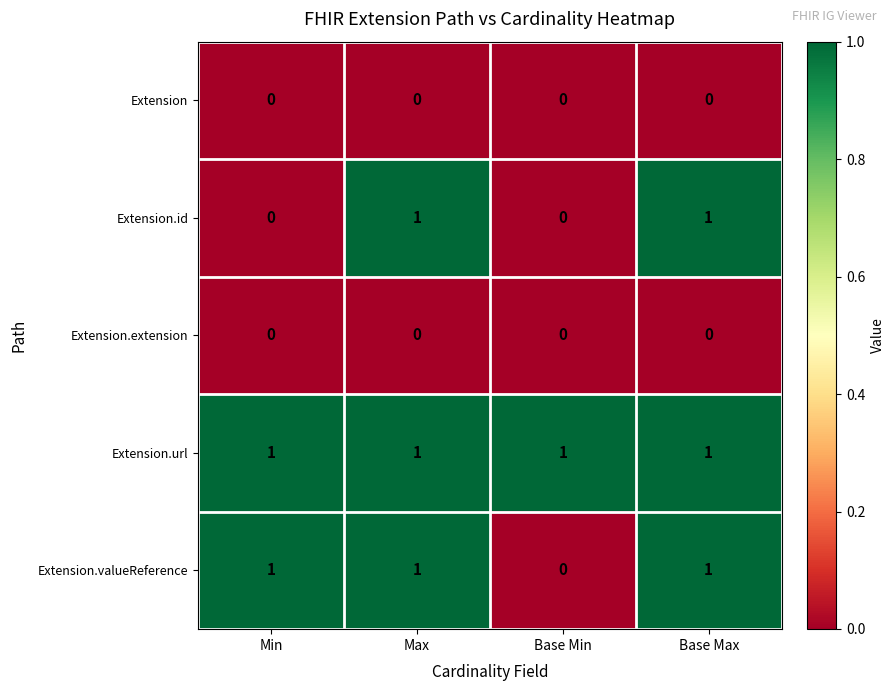

Reading left to right, transcribe all the data shown in this chart.

Extension: Min=0	Max=0	Base Min=0	Base Max=0
Extension.id: Min=0	Max=1	Base Min=0	Base Max=1
Extension.extension: Min=0	Max=0	Base Min=0	Base Max=0
Extension.url: Min=1	Max=1	Base Min=1	Base Max=1
Extension.valueReference: Min=1	Max=1	Base Min=0	Base Max=1